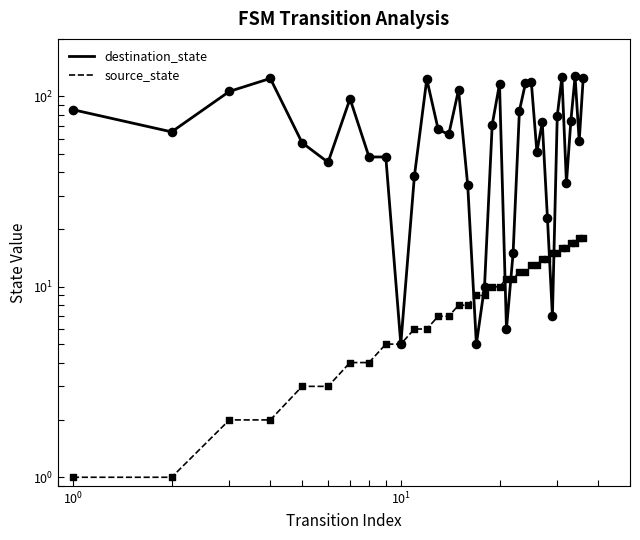

Which series reaches the maximum Y coordinate?

destination_state